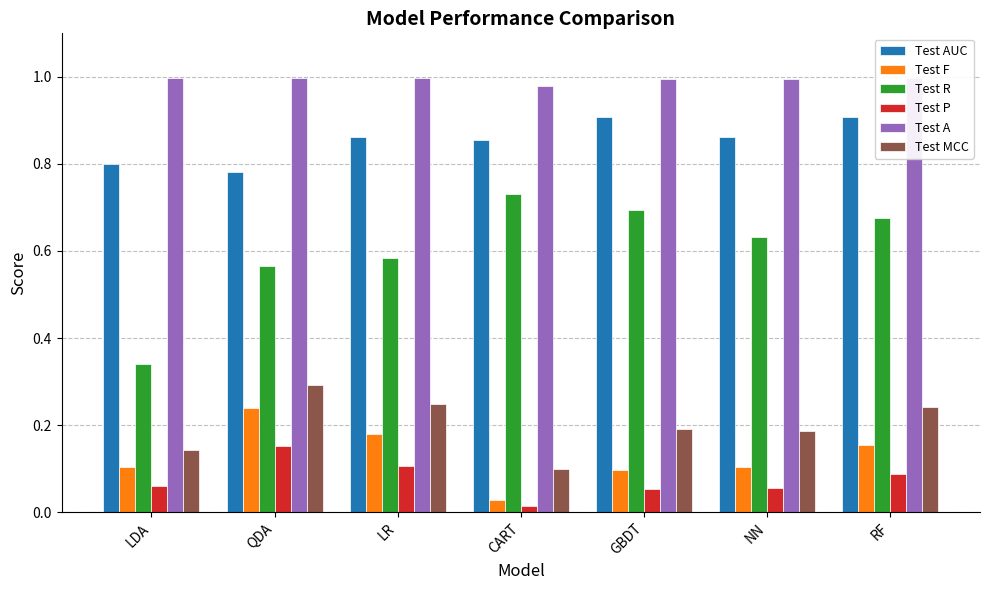

At RF, list the series in order from largest to smallest.

Test A, Test AUC, Test R, Test MCC, Test F, Test P